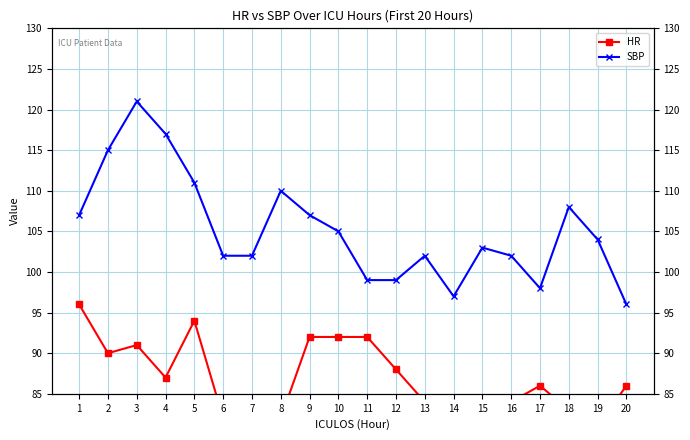

Is it true that HR equals 82 at 8?

True